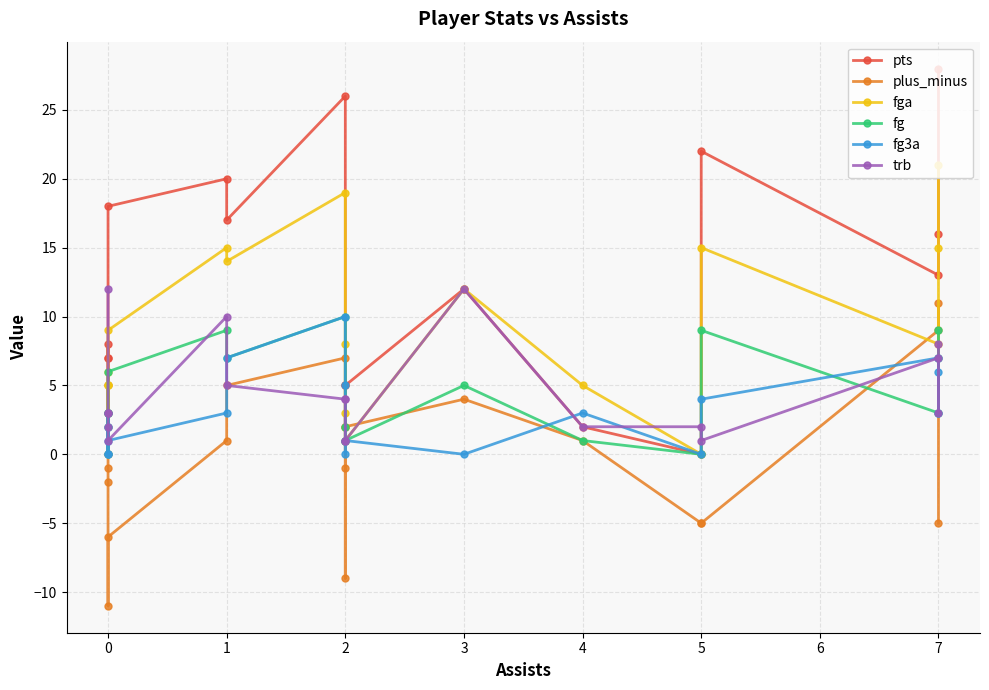

What are all the series names shown in the legend?

pts, plus_minus, fga, fg, fg3a, trb